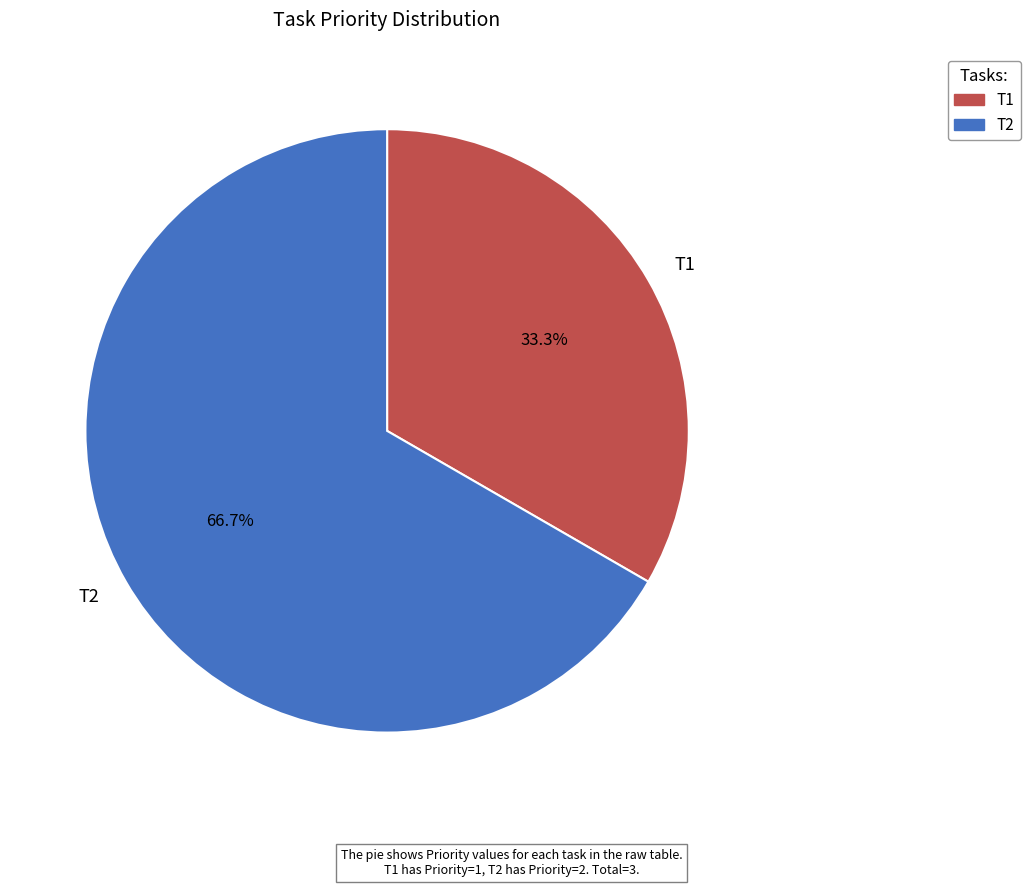

To the nearest percent, what is the difference between the T1 and T2 slice percentages?

33%